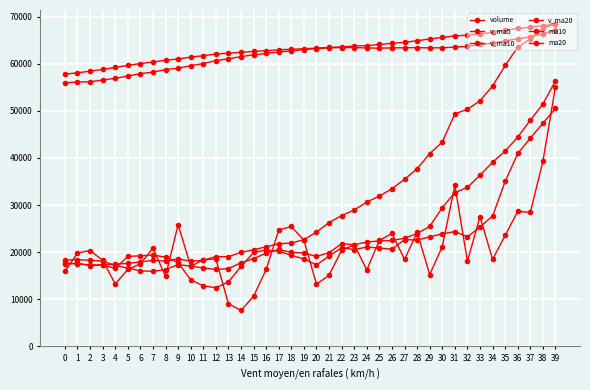

What is the sum of all volume values?

839079.7